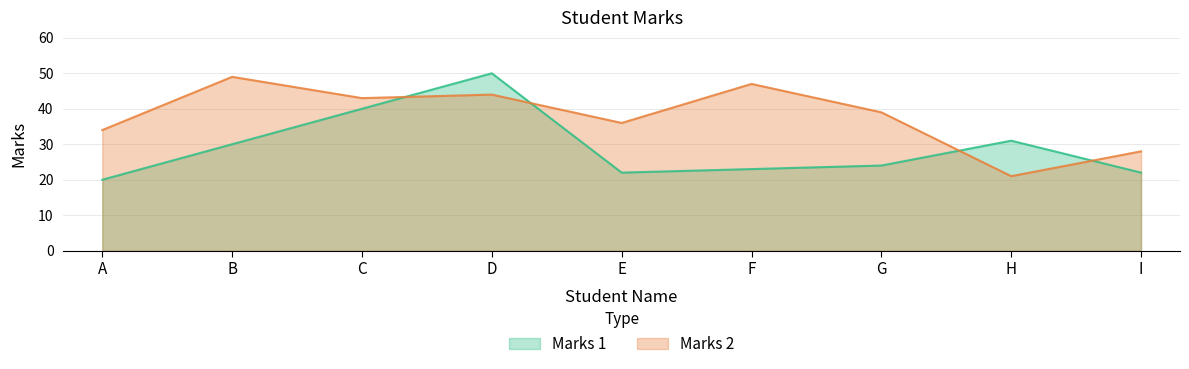

How many data points in Marks 1 are less than 24?

4